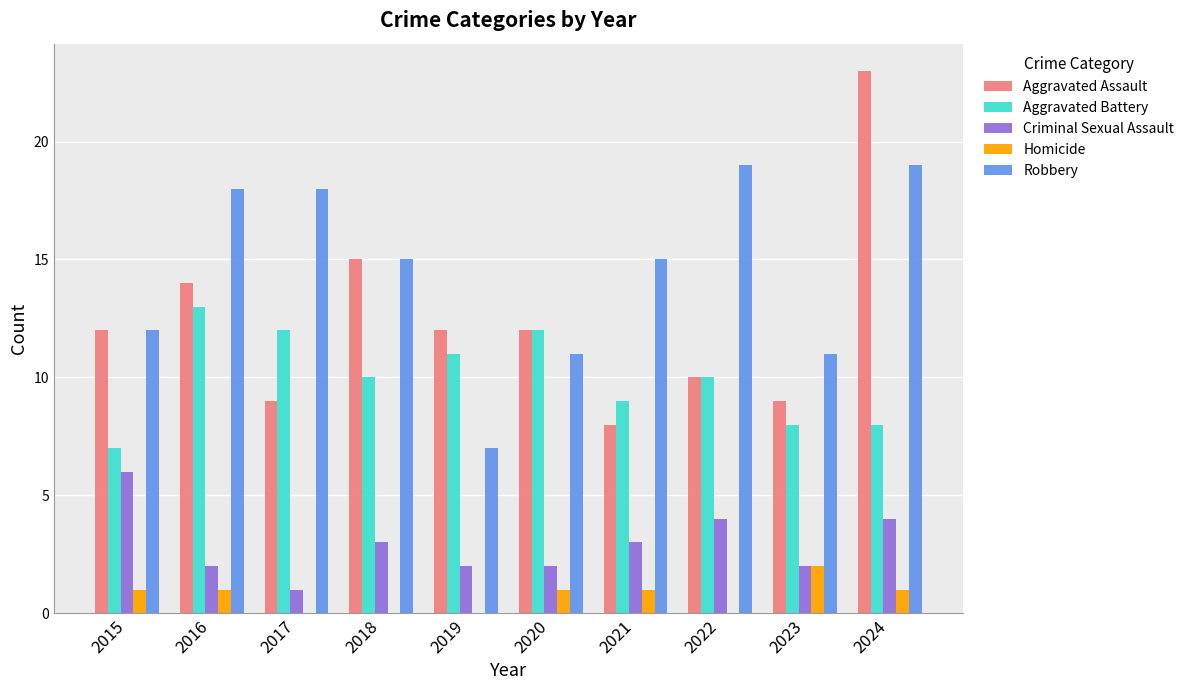

Is it true that Robbery equals 11 at 2020?

True